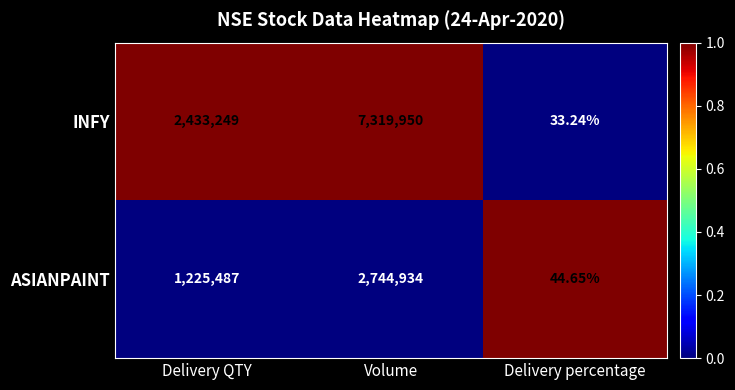

Rank the series at Delivery QTY from lowest to highest value.

ASIANPAINT, INFY